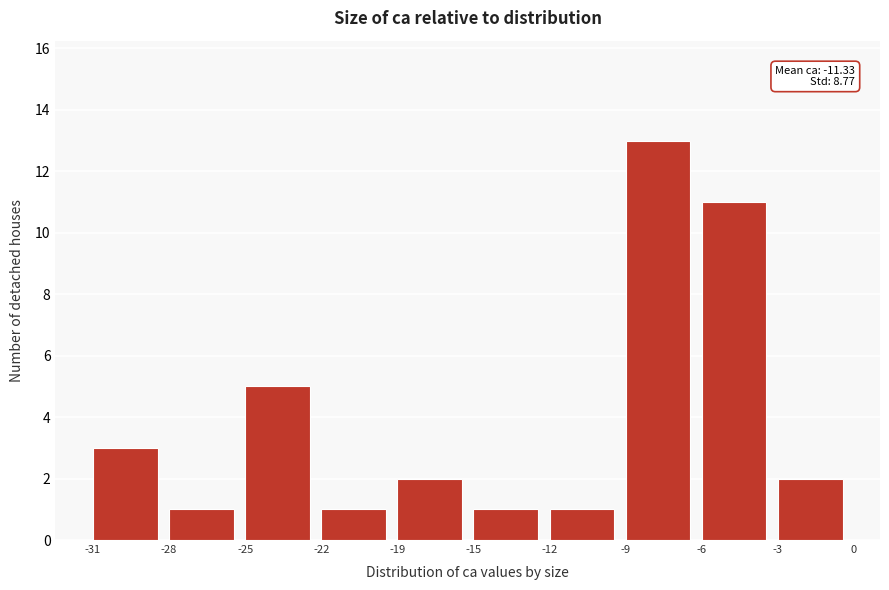

Reading left to right, extract all data points from this chart.

-31=3	-28=1	-25=5	-22=1	-19=2	-15=1	-12=1	-9=13	-6=11	-3=2